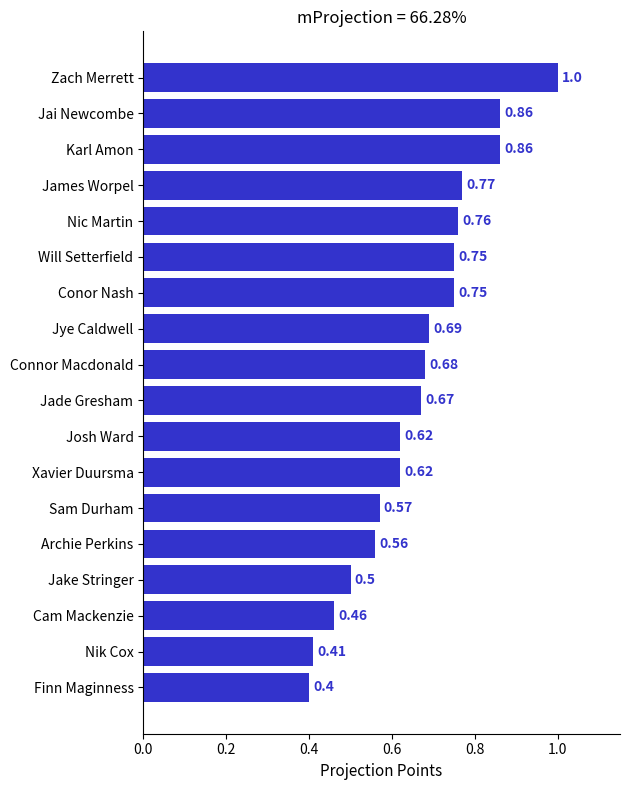

Which has a higher value, Nic Martin or Sam Durham?

Nic Martin